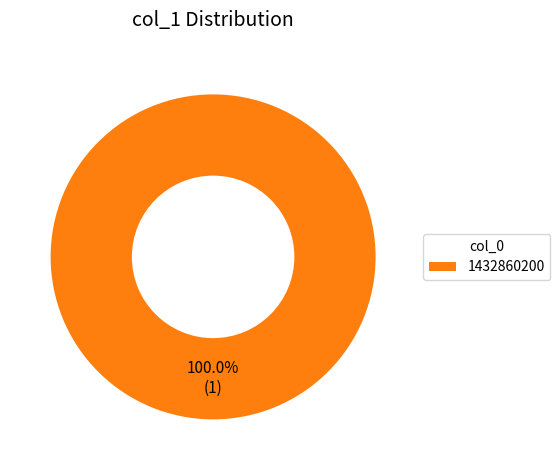

Rank the categories by value from highest to lowest.

1432860200